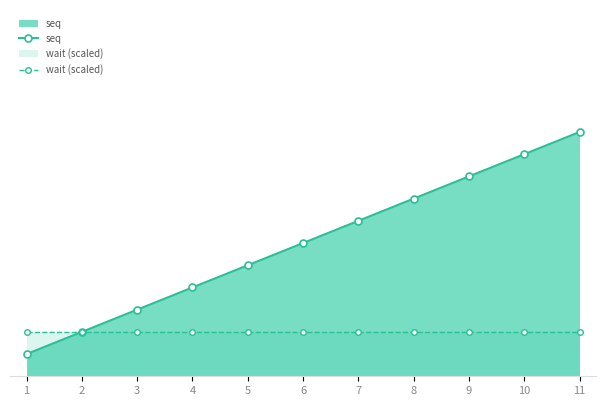

At which category does the chart reach its peak across all series?

11